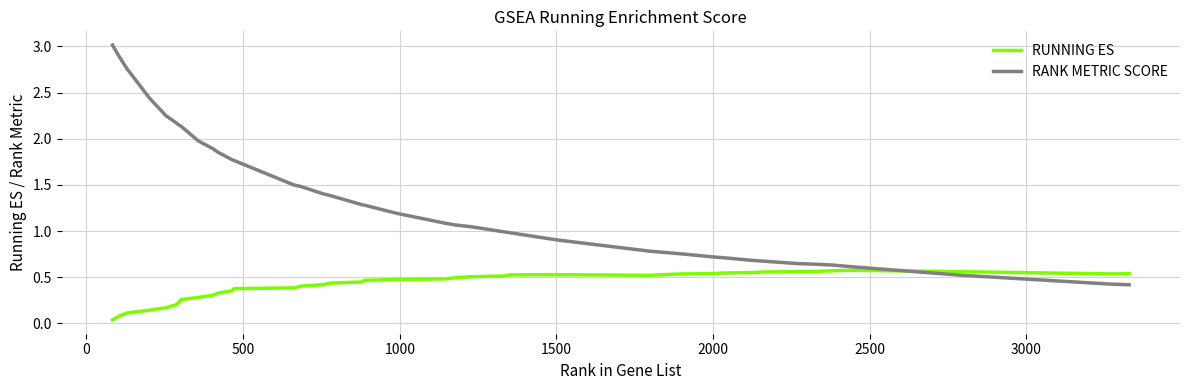

What is the maximum value shown in the chart?

3.0